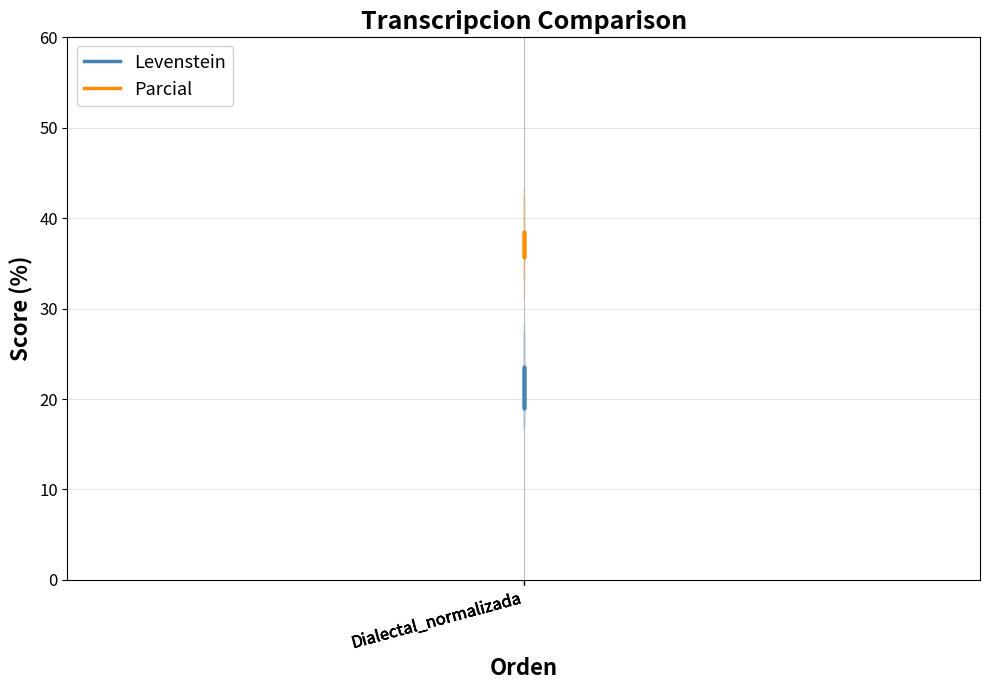

Reading left to right, list all the values displayed in this chart.

Levenstein: Dialectal_normalizada=19.0	Dialectal_normalizada=23.5	Dialectal_normalizada=19.0	Dialectal_normalizada=23.5
Parcial: Dialectal_normalizada=35.7	Dialectal_normalizada=38.5	Dialectal_normalizada=35.7	Dialectal_normalizada=38.5